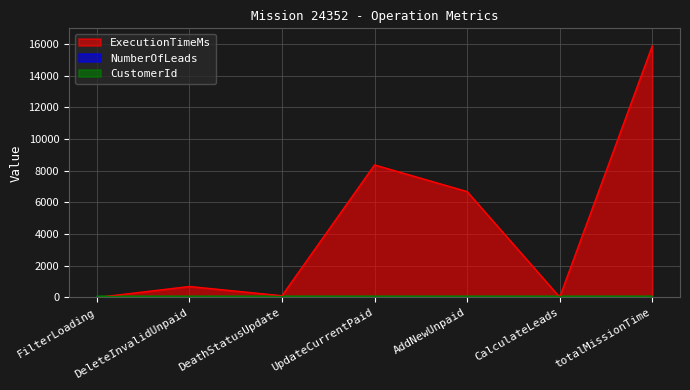

Reading left to right, list all the values displayed in this chart.

ExecutionTimeMs: FilterLoading=0	DeleteInvalidUnpaid=696	DeathStatusUpdate=111	UpdateCurrentPaid=8373	AddNewUnpaid=6690	CalculateLeads=22	totalMissionTime=15892
NumberOfLeads: FilterLoading=7	DeleteInvalidUnpaid=7	DeathStatusUpdate=7	UpdateCurrentPaid=7	AddNewUnpaid=7	CalculateLeads=7	totalMissionTime=7
CustomerId: FilterLoading=82	DeleteInvalidUnpaid=82	DeathStatusUpdate=82	UpdateCurrentPaid=82	AddNewUnpaid=82	CalculateLeads=82	totalMissionTime=82